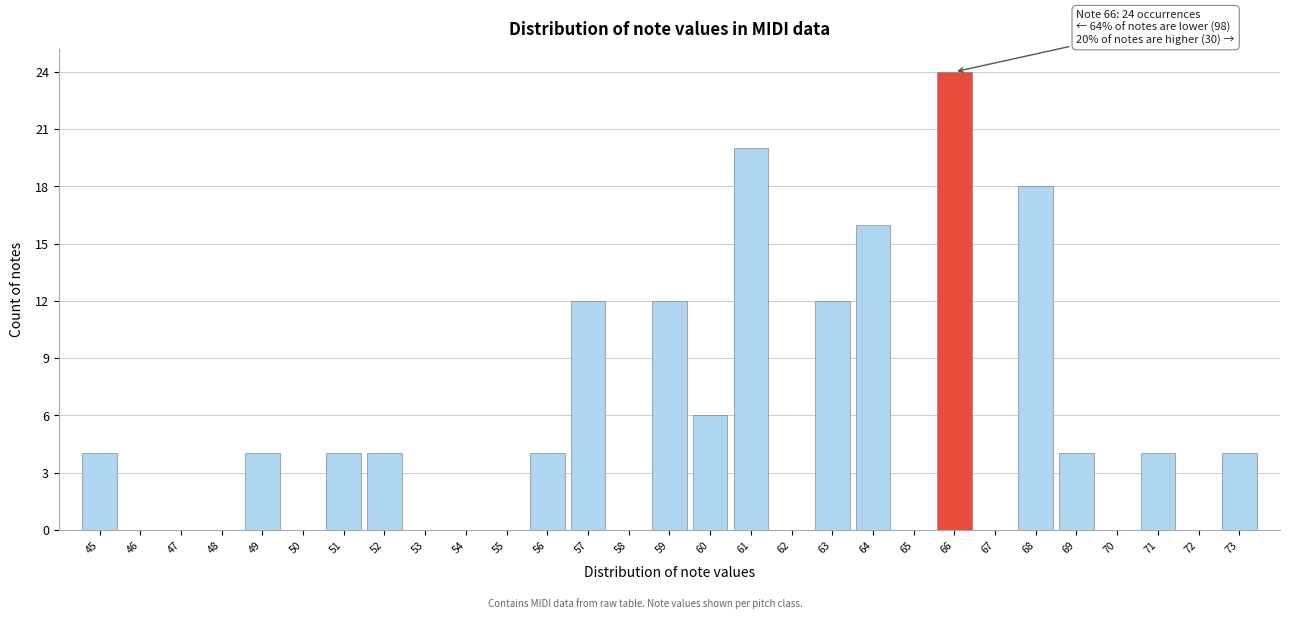

Over which range of the x-axis is the bar tallest?

65.5 to 66.5